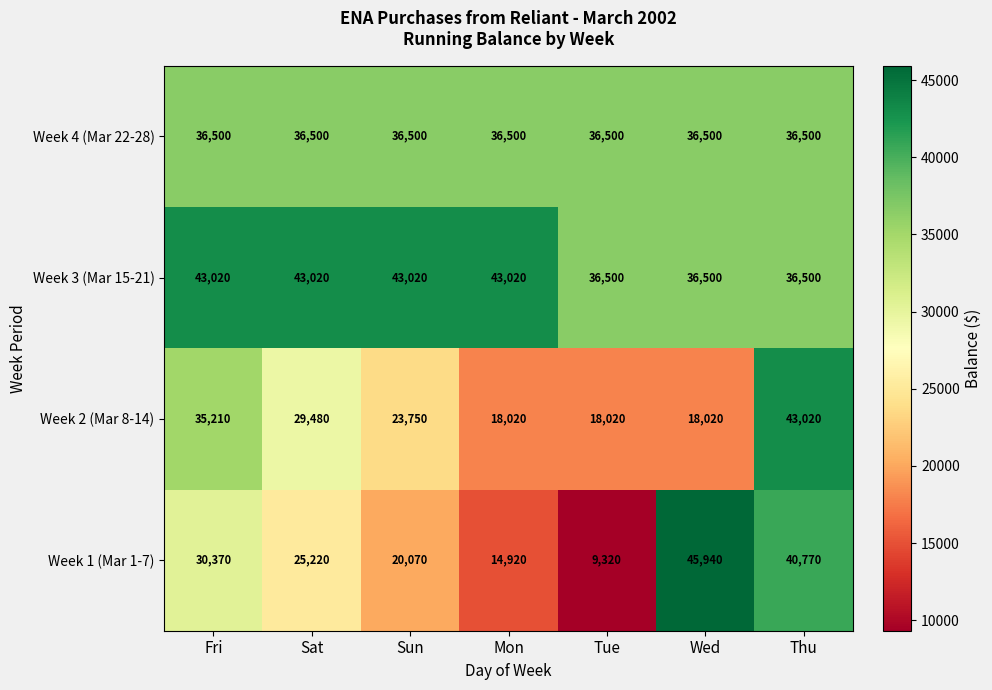

Rank the series at Sun from highest to lowest value.

Week 3 (Mar 15-21), Week 4 (Mar 22-28), Week 2 (Mar 8-14), Week 1 (Mar 1-7)